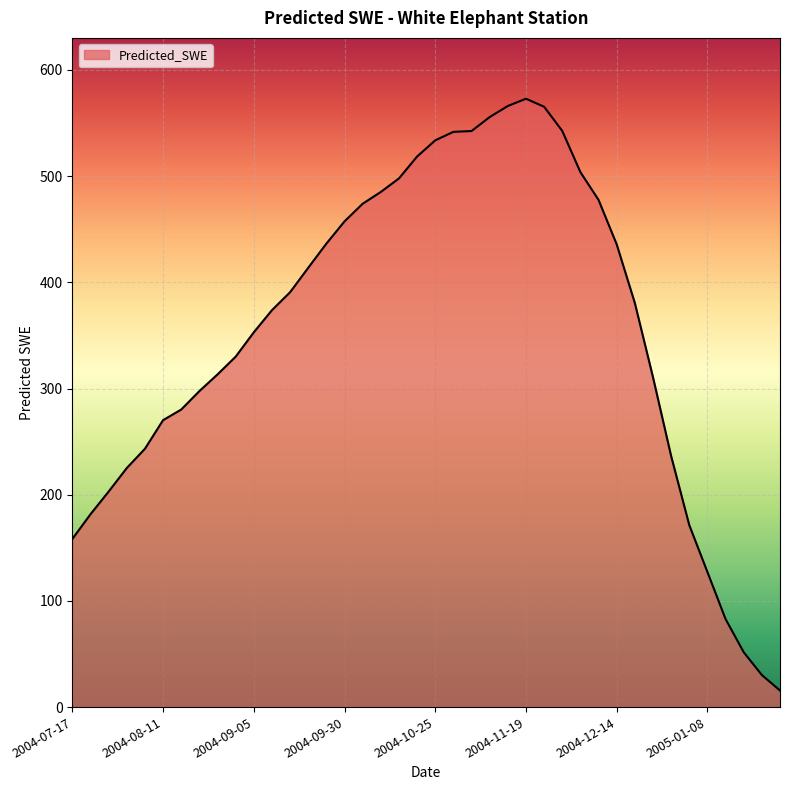

What is the greatest value displayed?

572.9